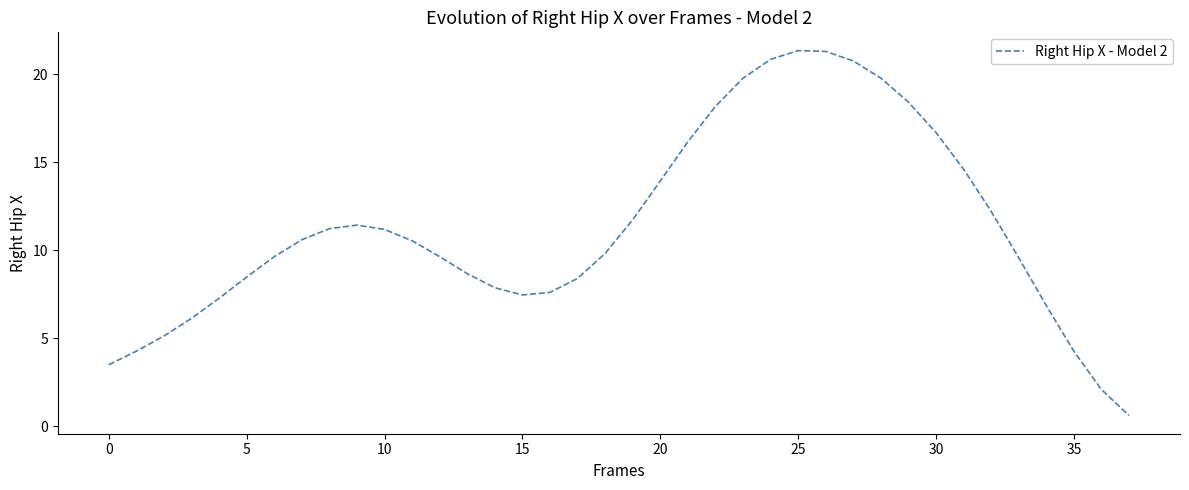

What is the sum of all values?

428.2